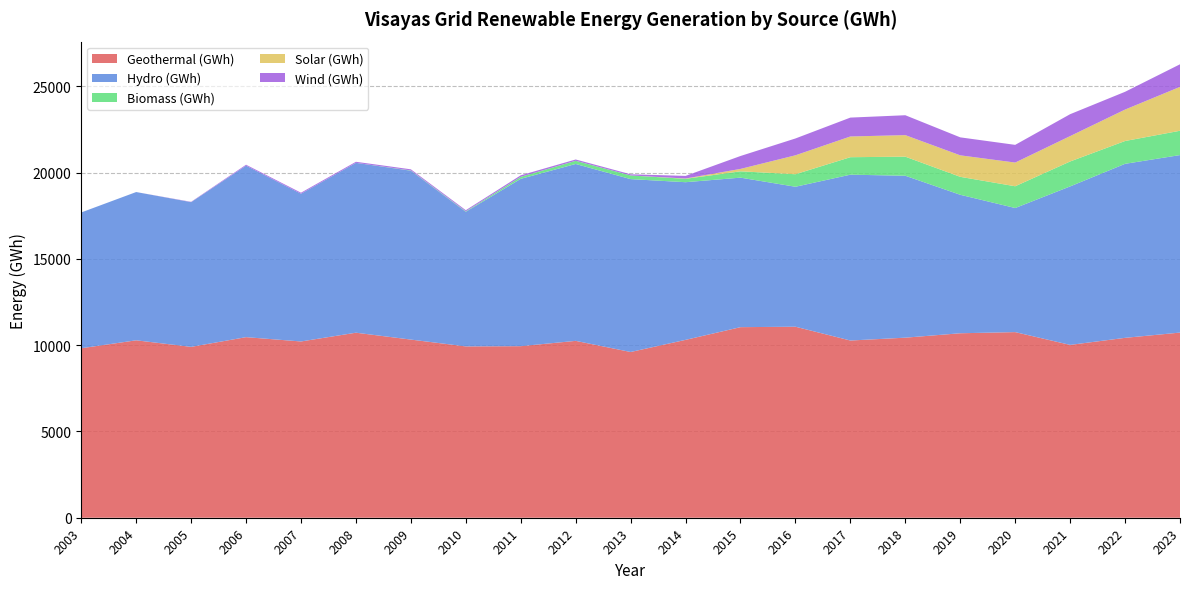

Reading right to left, list all the values displayed in this chart.

Geothermal (GWh): 10730	10425	10016	10757	10691	10435	10270	11070	11044	10308	9605	10250	9942	9929	10324	10723	10215	10465	9902	10282	9822
Hydro (GWh): 10287	10085	9185	7192	8025	9384	9611	8111	8665	9137	10019	10252	9698	7803	9788	9843	8563	9939	8387	8593	7870
Biomass (GWh): 1409	1322	1445	1261	1040	1105	1013	726	367	196	212	183	115	27	14	0	0	0	0	0	0
Solar (GWh): 2544	1822	1470	1373	1246	1249	1201	1097	139	17	1	1	1	1	1	1	1	1	2	0	0
Wind (GWh): 1308	1030	1270	1026	1042	1153	1094	975	748	152	66	75	88	62	64	61	58	53	17	0	0